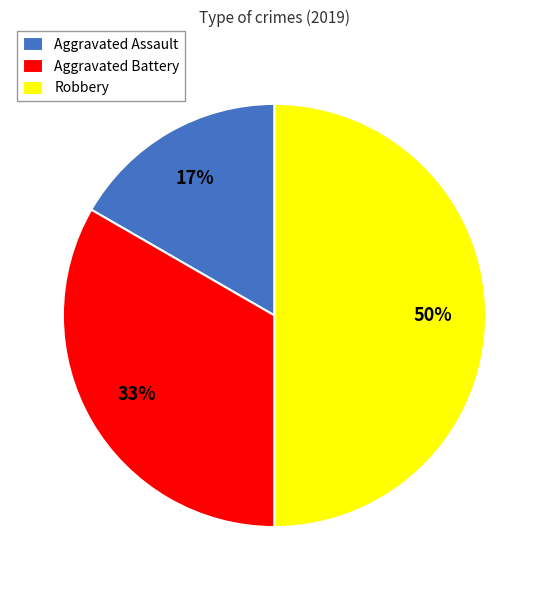

Does Aggravated Battery represent more than half of the total?

No